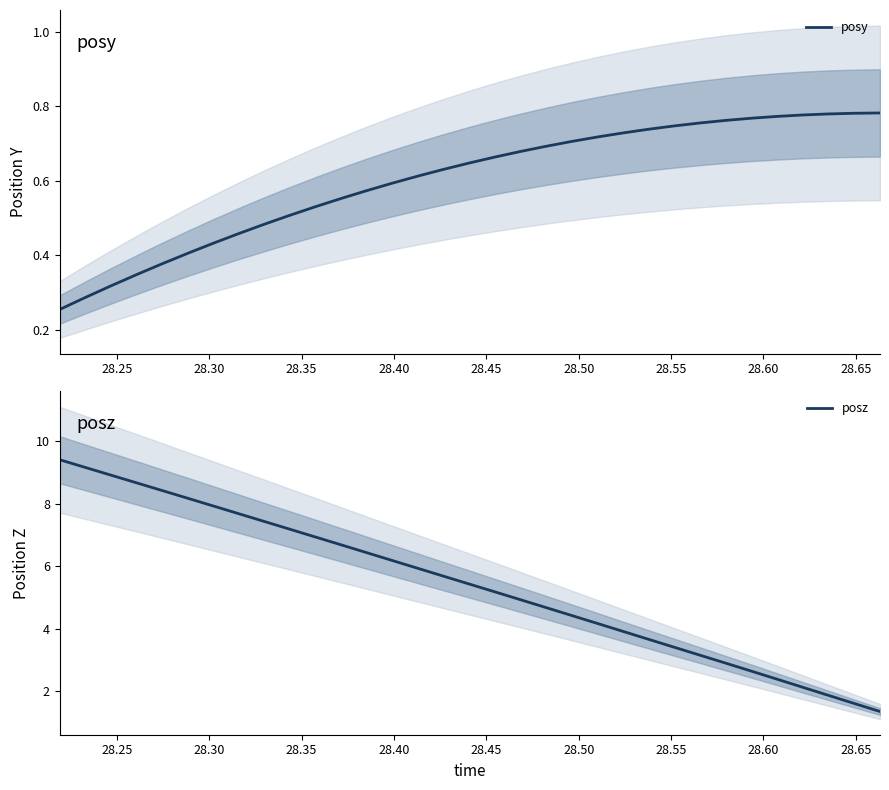

What is the highest value of the posz series?

9.4